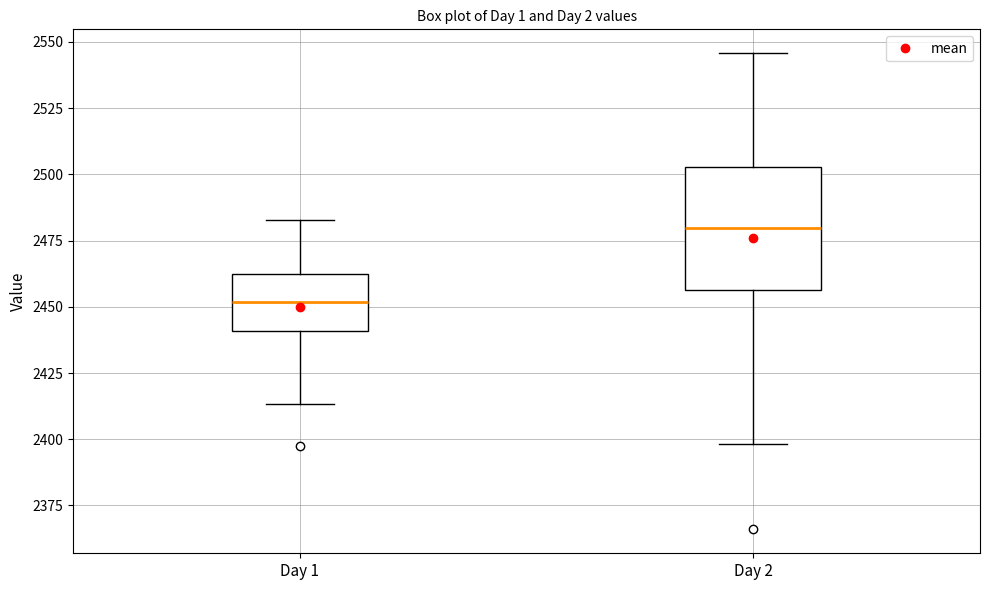

Reading left to right, transcribe this box plot: for each box, give where its median line is, the range the box spans, and where its two whiskers end, as read against the y-axis. The values are not printed on the chart, so give them approximately, as read against the axis.

Day 1: median 2450, box 2440 to 2465, whiskers 2415 to 2485
Day 2: median 2480, box 2455 to 2505, whiskers 2400 to 2545